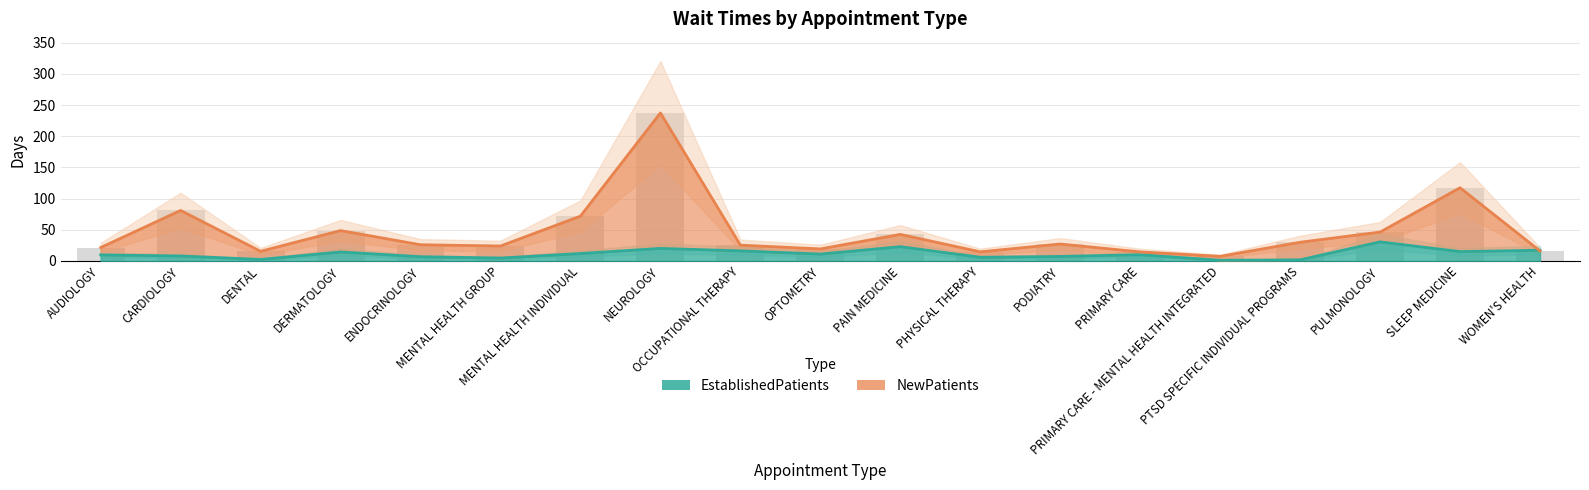

True or false: EstablishedPatients has a value of 22.9 at PAIN MEDICINE.

True